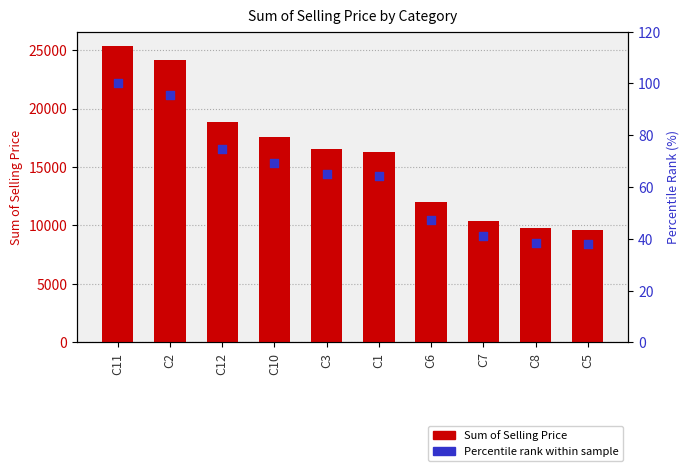

What is the total value across all series at C6?

12028.5